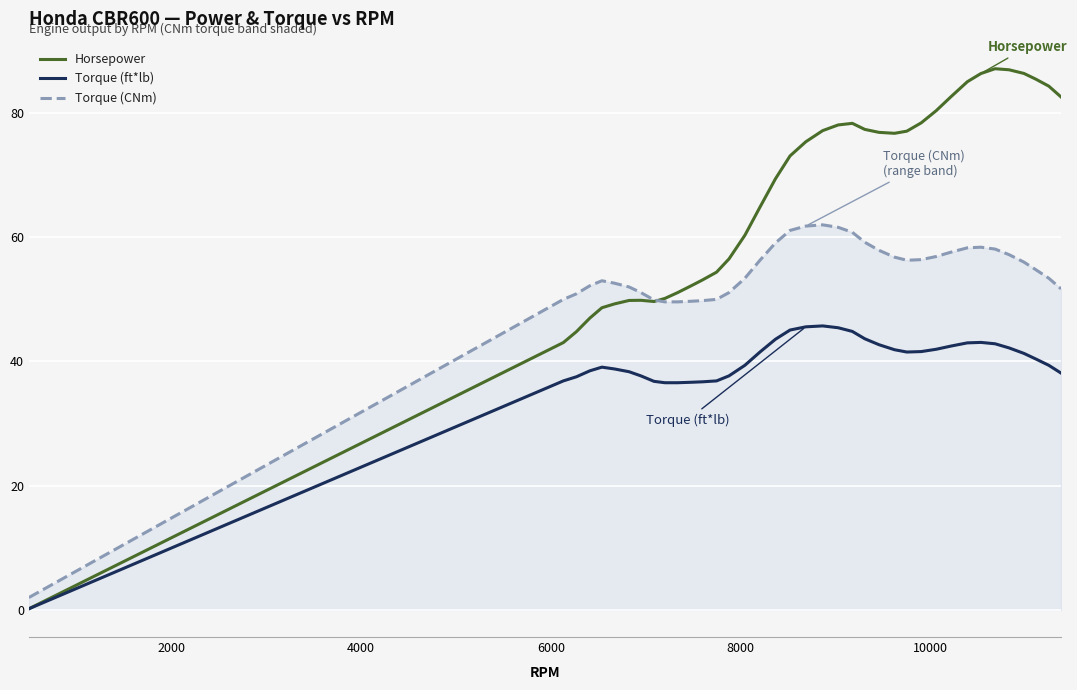

Which series has the widest spread of values?

Horsepower